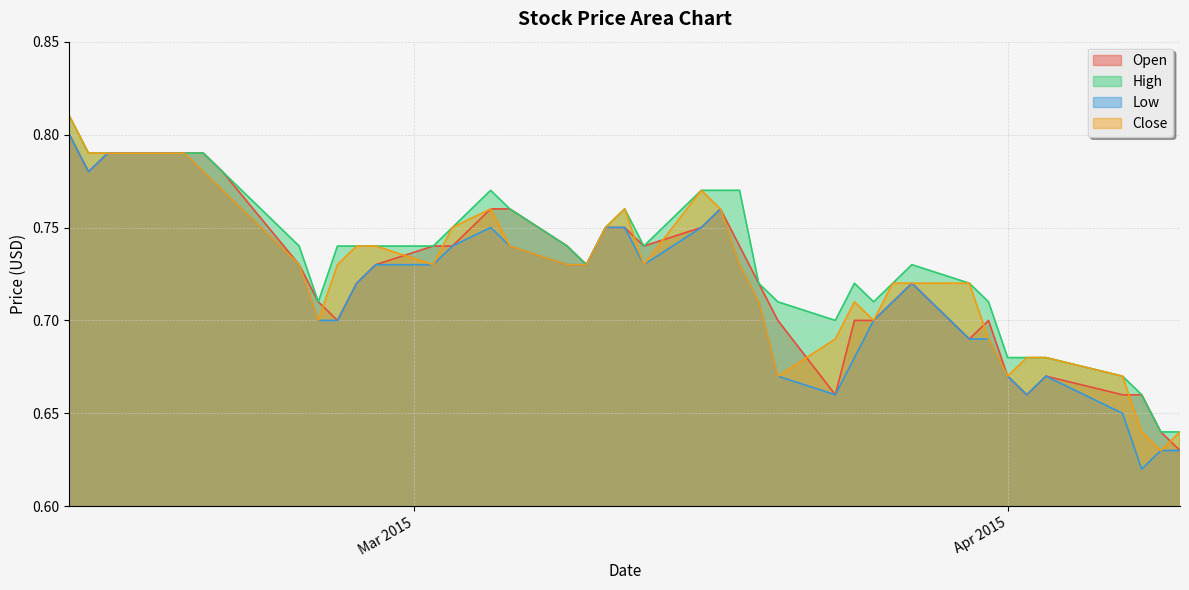

Count the High values in the range 0 to 1.

40